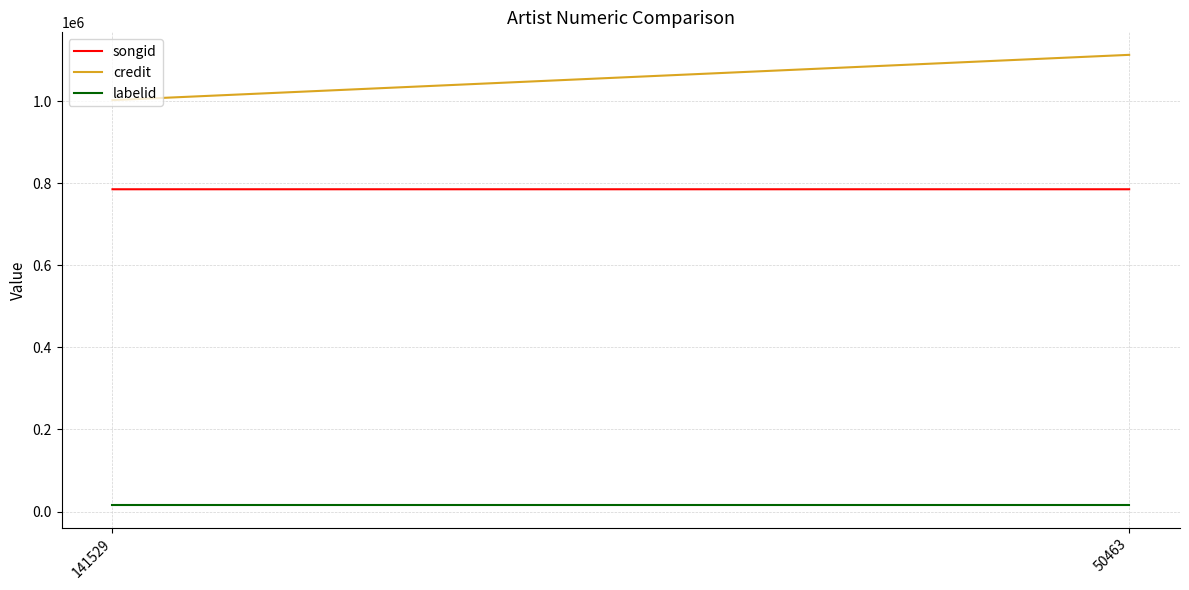

Does the chart display data point markers on the line(s)?

No